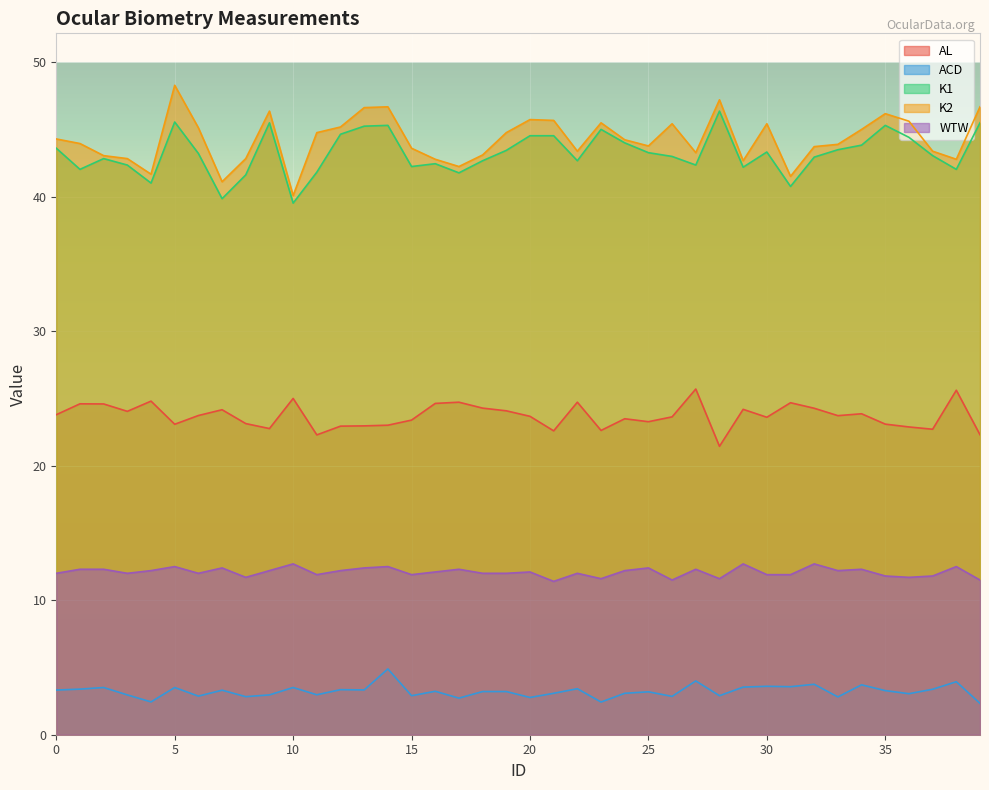

At which category is the sum across all series the highest?

5